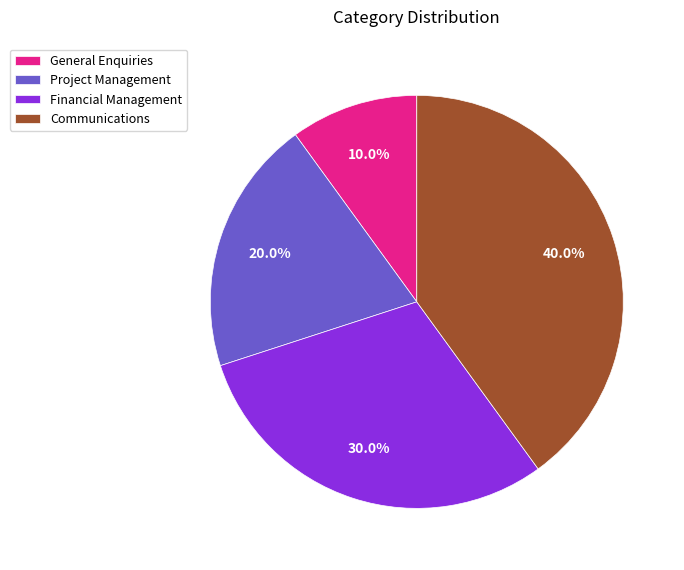

Rank the categories by value from lowest to highest.

General Enquiries, Project Management, Financial Management, Communications